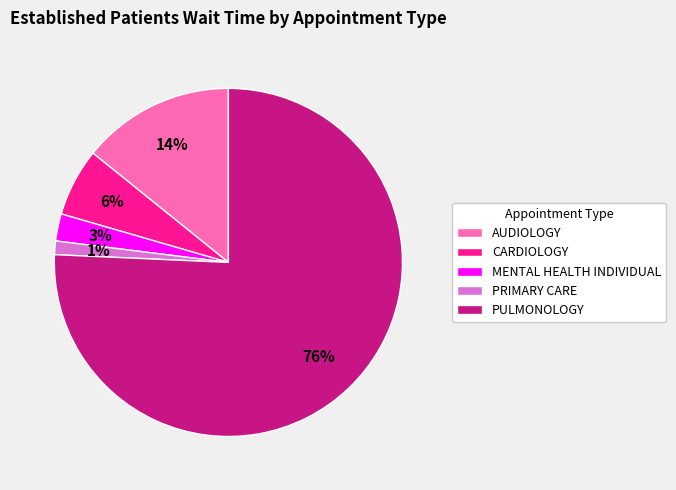

Count the number of slices in the pie.

5